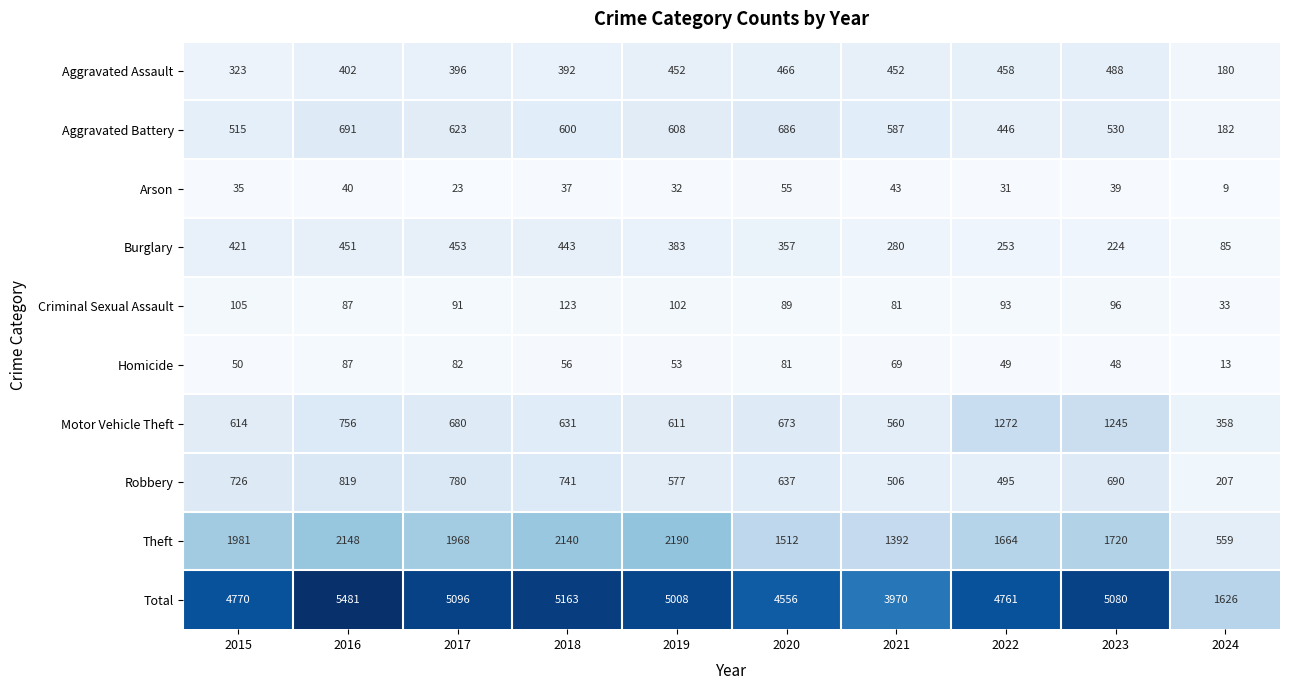

What is the sum of the Homicide values at 2017 and 2018?

138